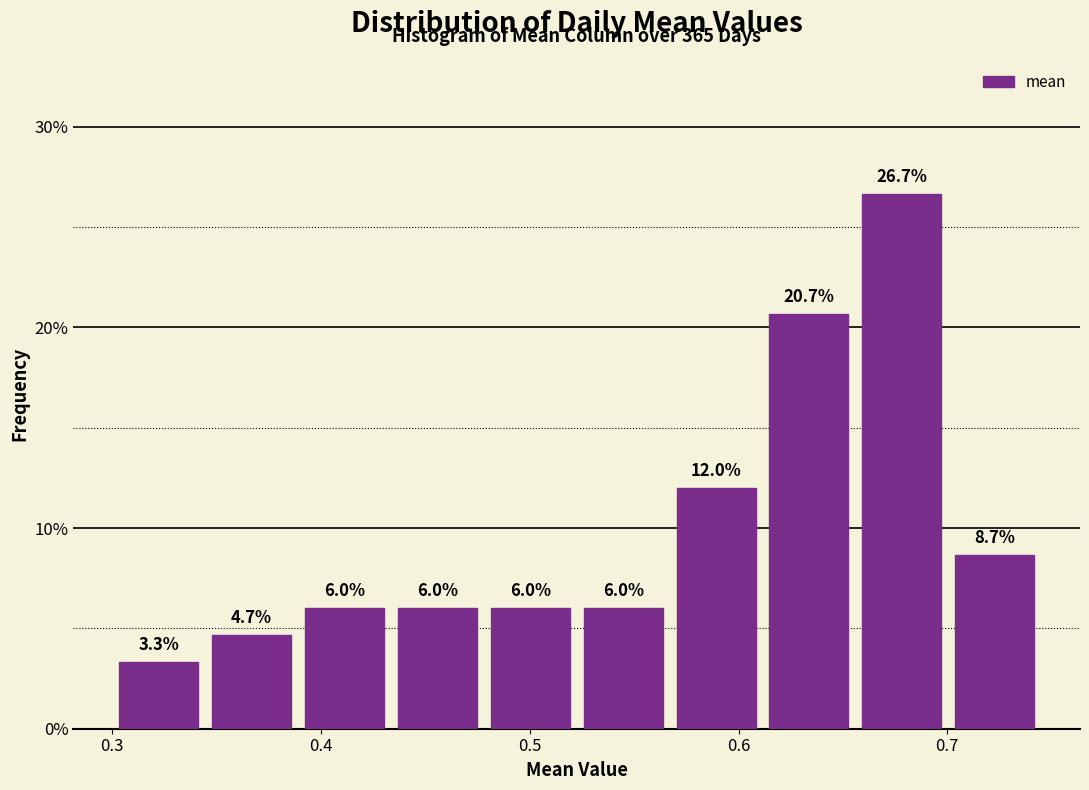

How tall is the bar that spans 0.30 to 0.34 on the x-axis? The bar edges are not printed on the chart, so give them approximately, as read against the axis.

3.3